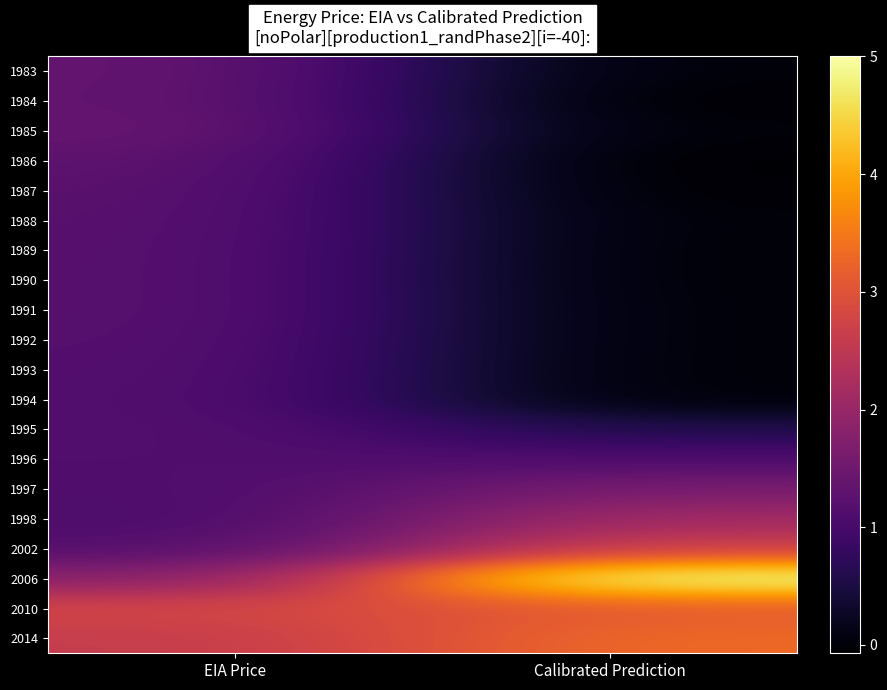

Which series changed the most between EIA Price and Calibrated Prediction?

2006